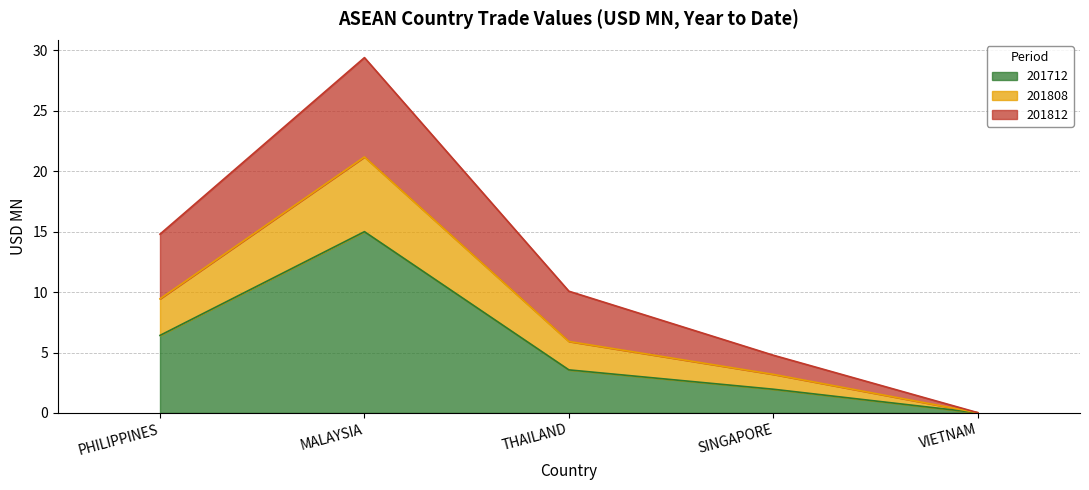

True or false: 201808 and 201712 cross at least once.

False